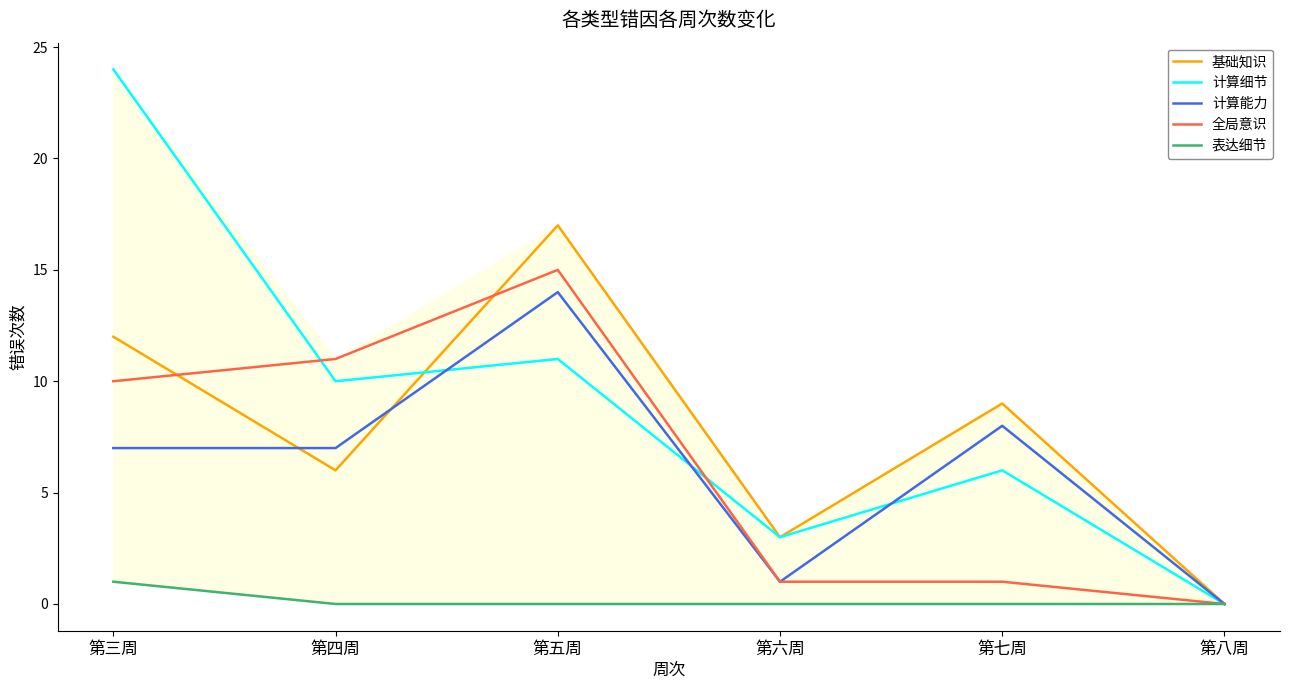

Is the value of 全局意识 at 第五周 greater than the value of 计算能力 at 第三周?

Yes